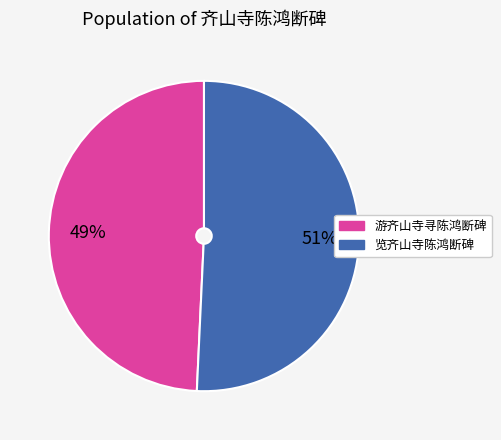

Which has a higher value, 游齐山寺寻陈鸿断碑 or 览齐山寺陈鸿断碑?

览齐山寺陈鸿断碑